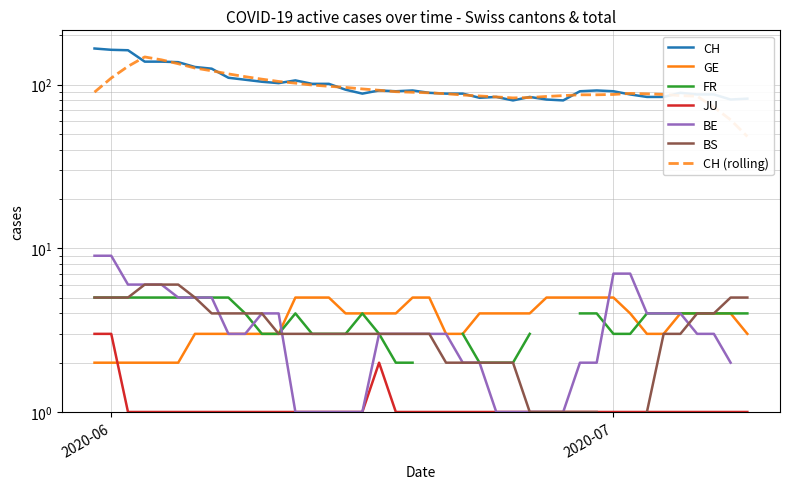

True or false: CH and GE cross at least once.

False